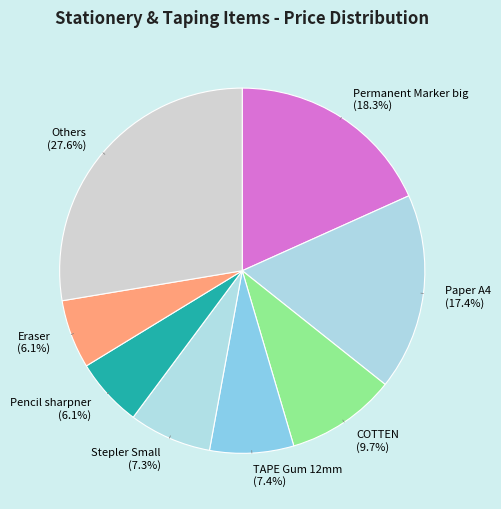

Is the sum of Stepler Small and Eraser greater than half?

No